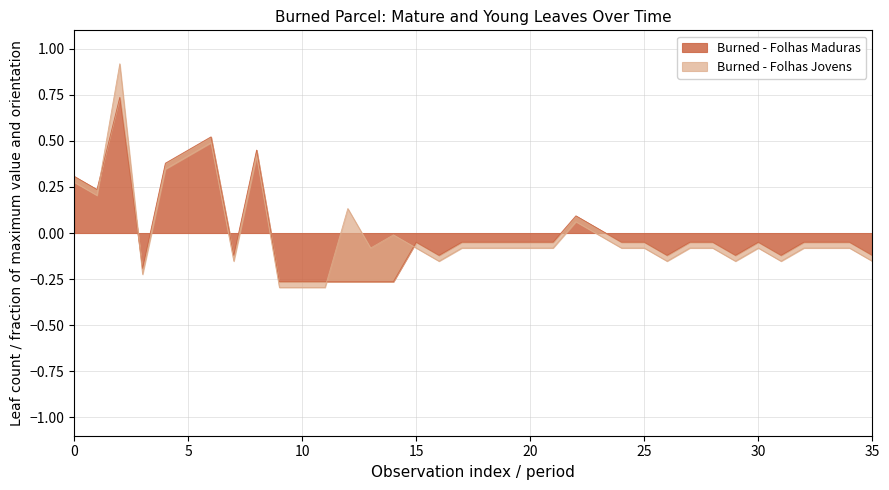

Which has a higher value, 32 or 19?

32